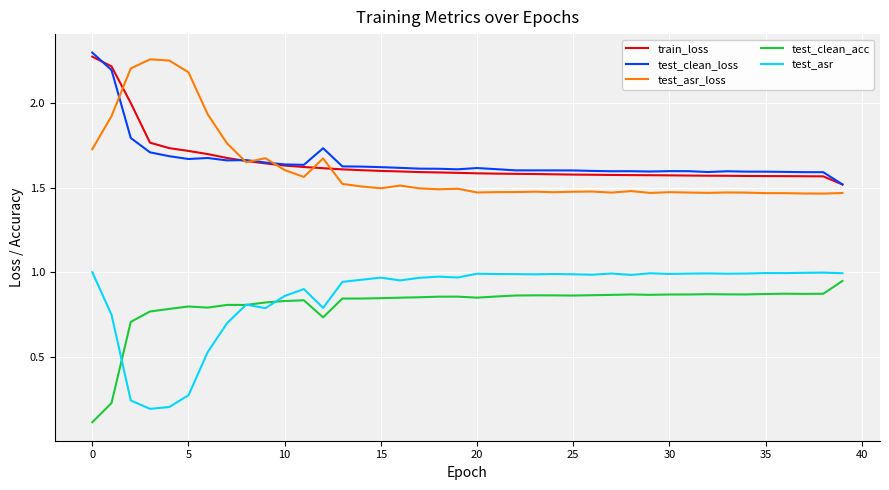

True or false: test_clean_acc and test_asr_loss cross at least once.

False